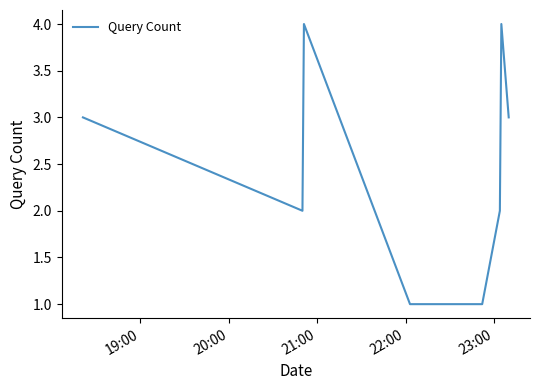

What is the difference between the second highest and minimum values?

3